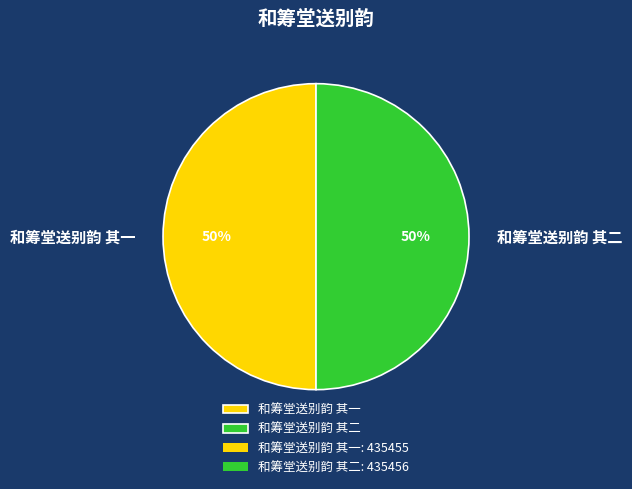

Is the sum of 和筹堂送别韵 其二 and 和筹堂送别韵 其一 greater than half?

Yes